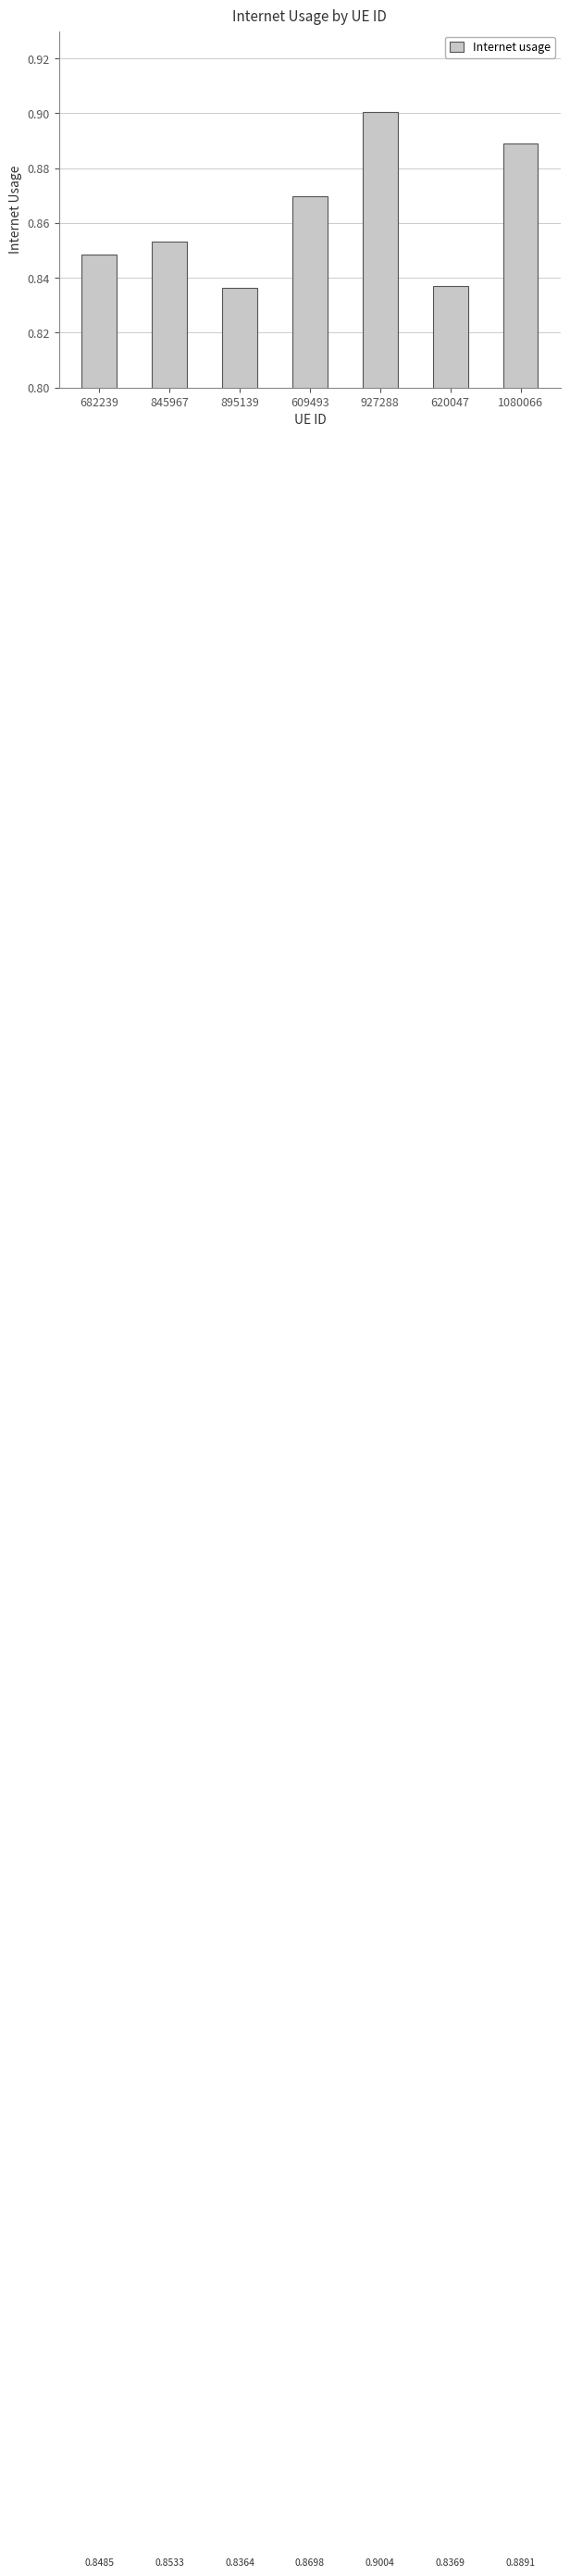

What is the sum of the values at 845967 and 1080066?

1.7